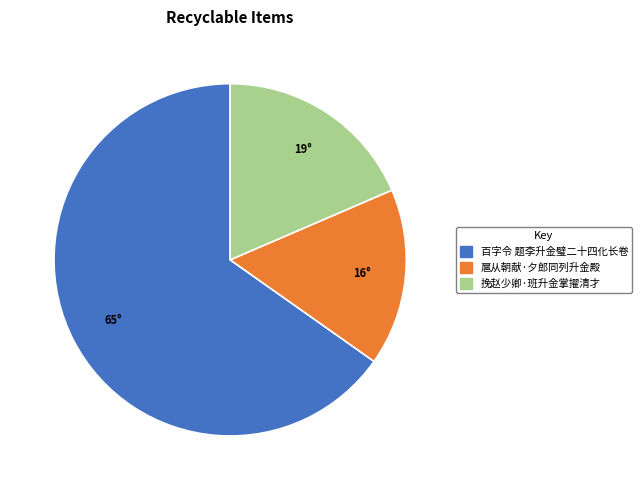

Which slice is the smallest?

扈从朝献·夕郎同列升金殿